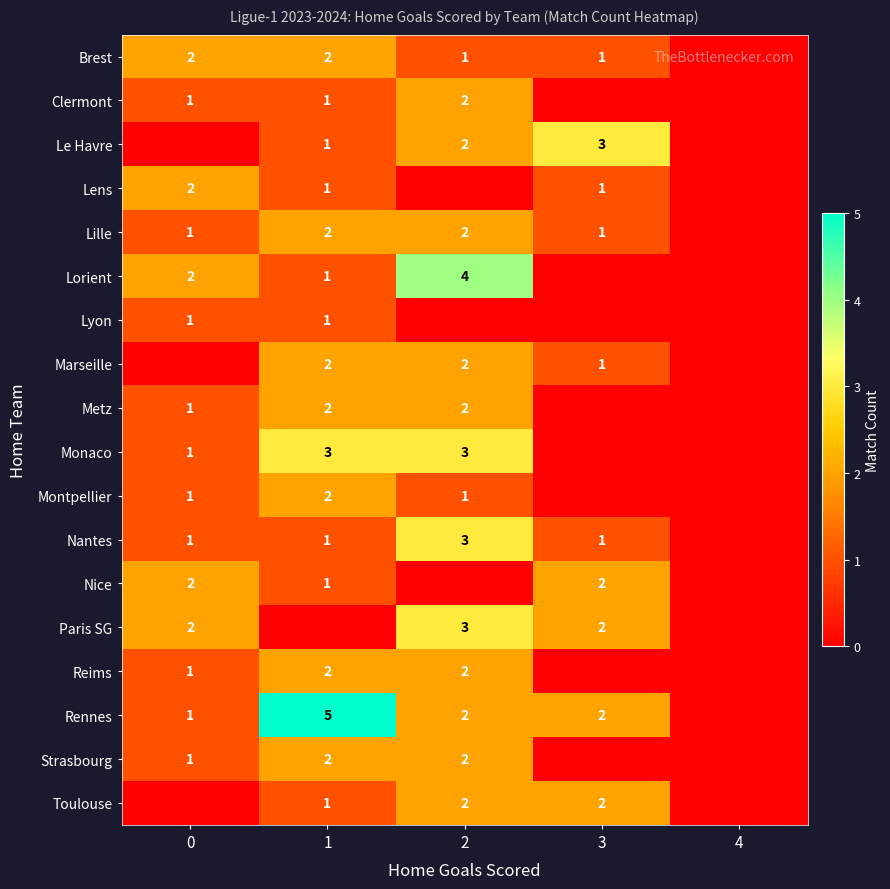

True or false: Lille has a value of 1 at 3.

True